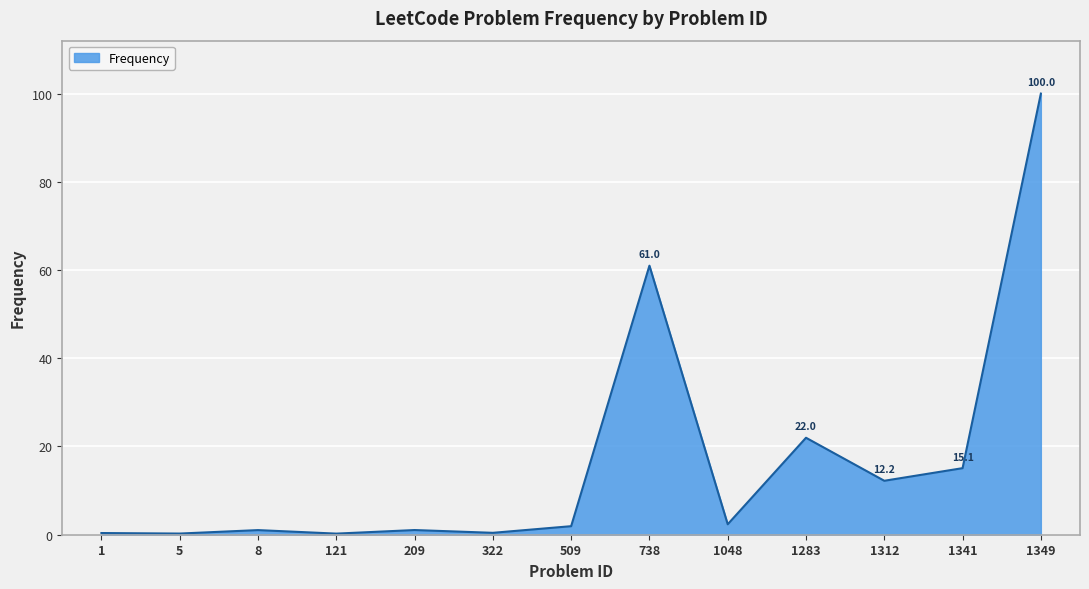

Which label corresponds to the largest value in the chart?

1349